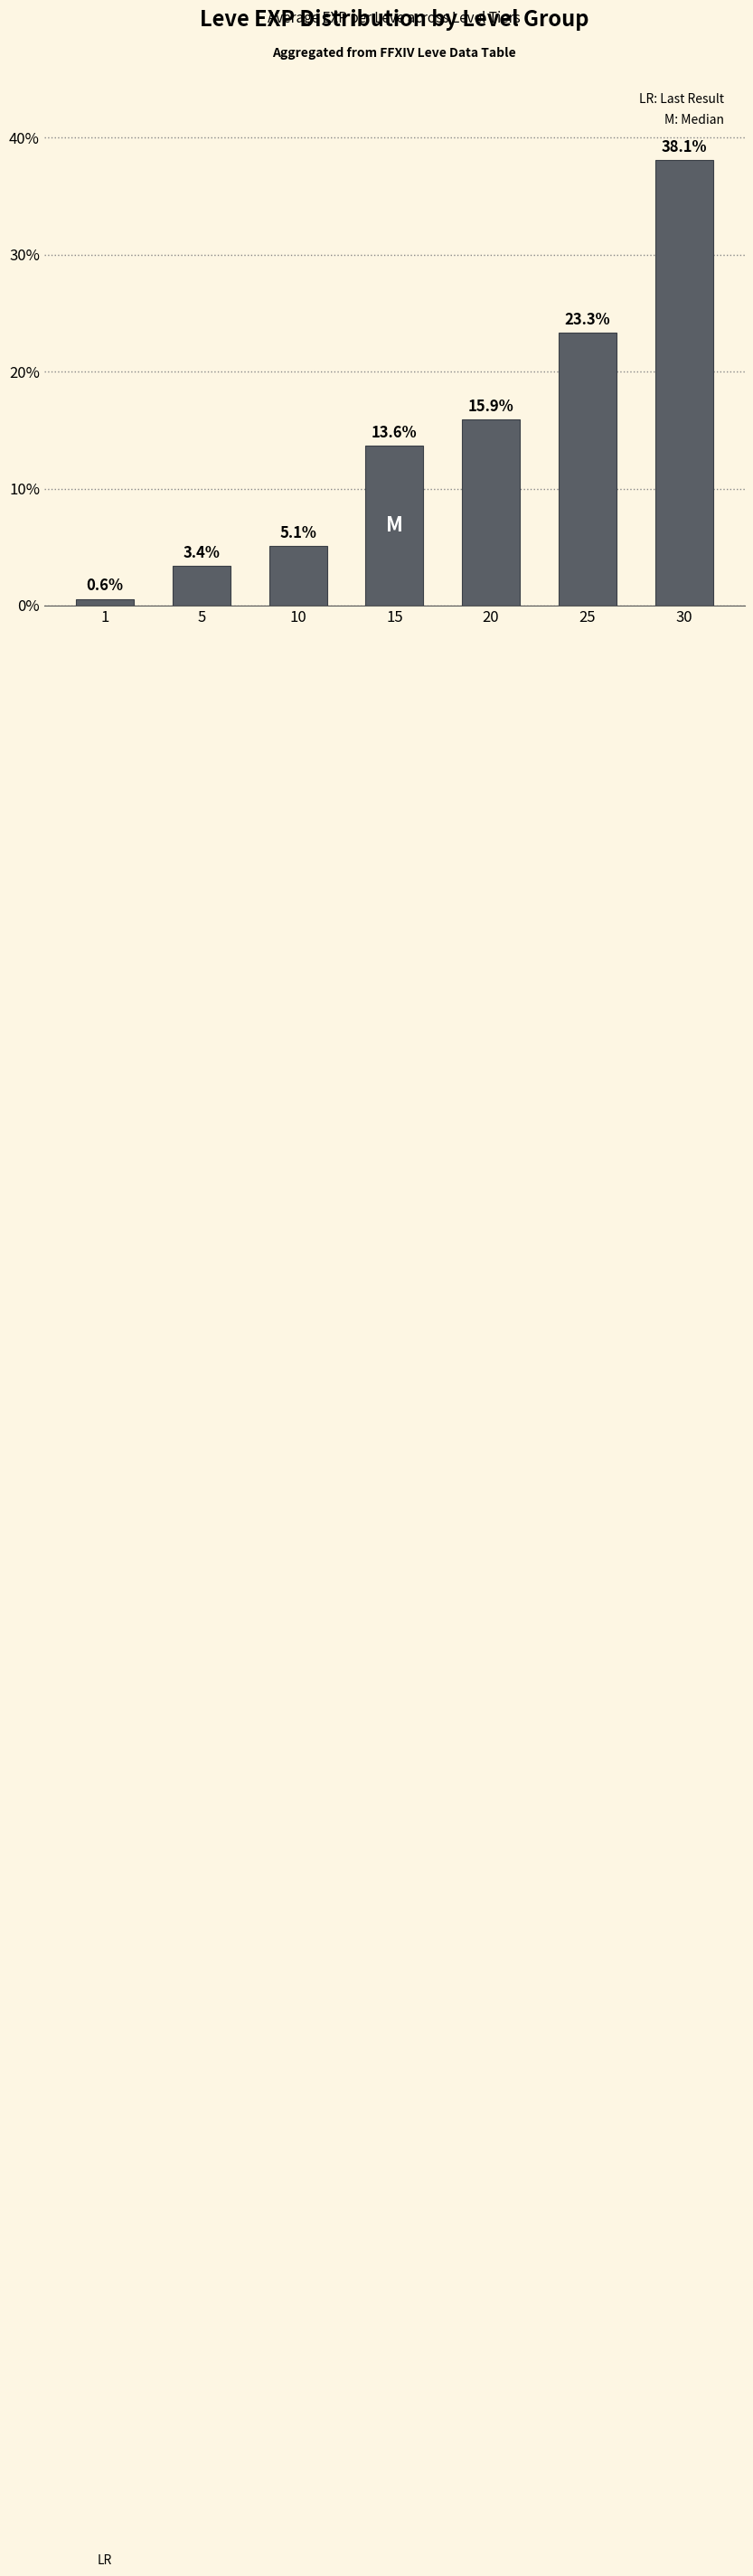

Where is the data nearest to the value 19?

20